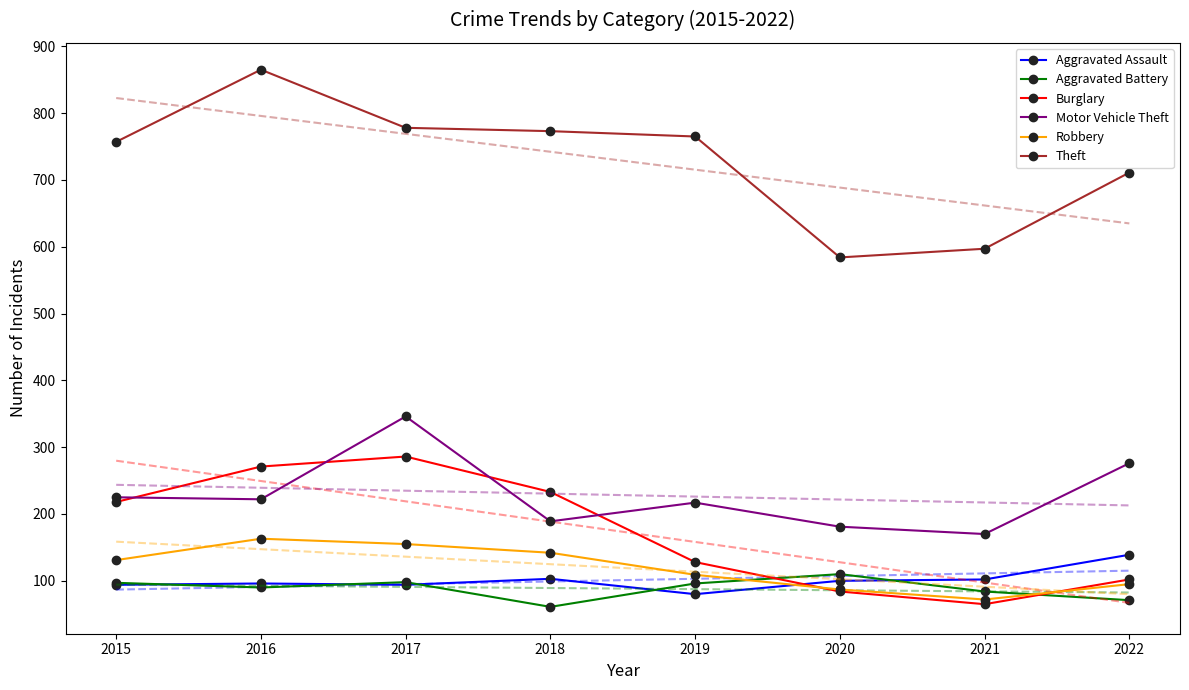

Is it true that Burglary equals 75 at 2019?

False